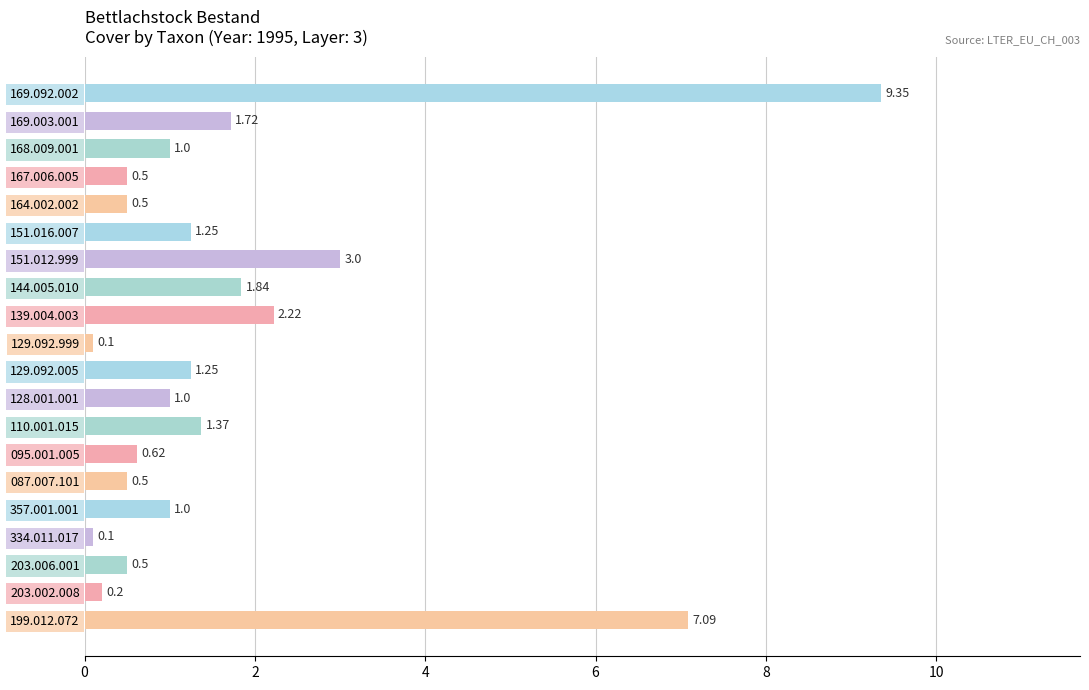

What is the change in value from 139.004.003 to 129.092.999?

-2.1